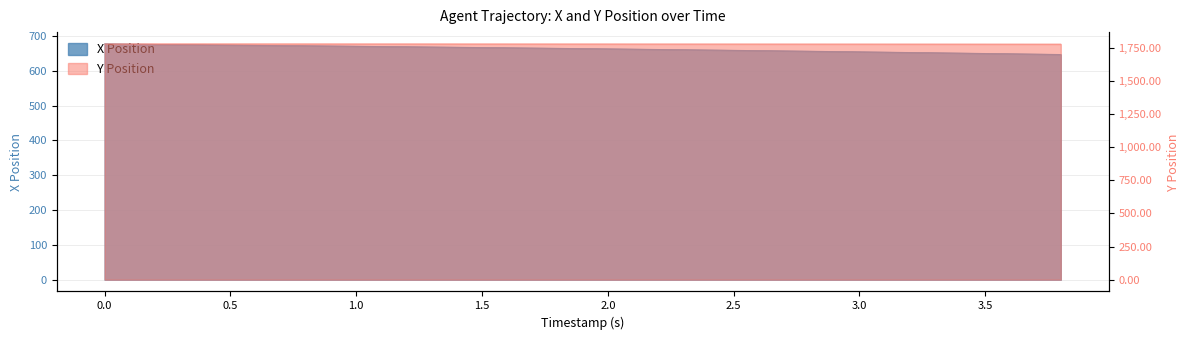

Reading right to left, transcribe all the data shown in this chart.

X Position: 647.5	649.5	651.4	653.3	655.1	656.9	658.6	660.3	662.0	663.6	665.2	666.8	668.3	669.7	671.1	672.5	673.9	675.2	676.4	677.6
Y Position: 1776.1	1776.2	1776.4	1776.5	1776.6	1776.7	1776.8	1776.9	1777.0	1777.1	1777.2	1777.2	1777.3	1777.3	1777.4	1777.4	1777.4	1777.5	1777.5	1777.5